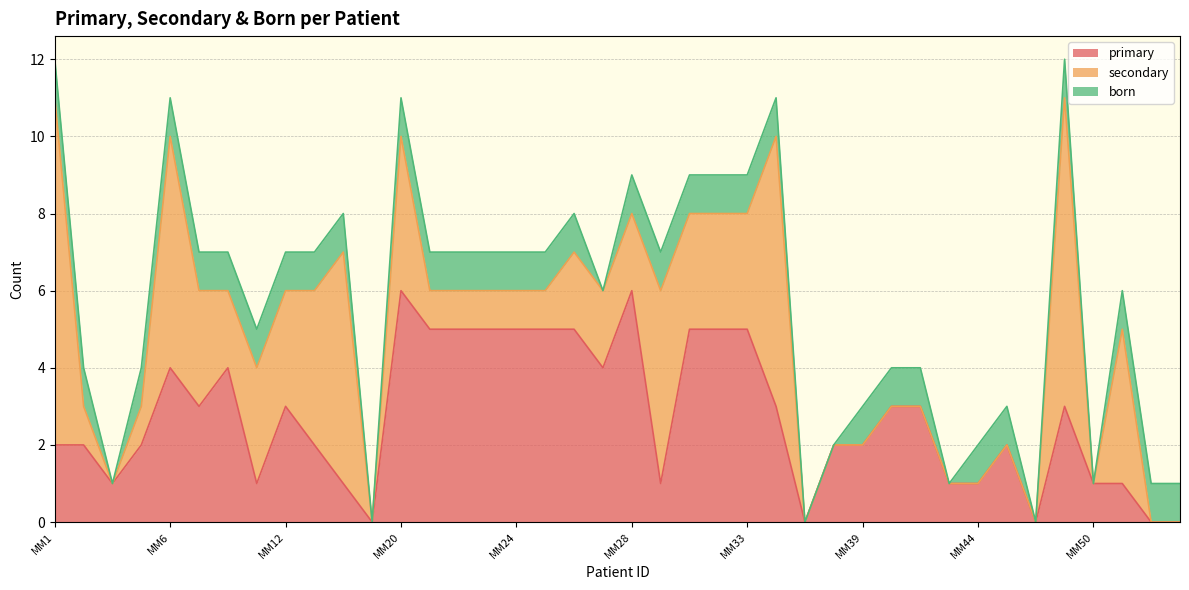

Reading right to left, extract all data points from this chart.

primary: MM55=0	MM53=0	MM51=1	MM50=1	MM49=3	MM46=0	MM45=2	MM44=1	MM43=1	MM42=3	MM40=3	MM39=2	MM38=2	MM35=0	MM34=3	MM33=5	MM31=5	MM30=5	MM29=1	MM28=6	MM27=4	MM26=5	MM25=5	MM24=5	MM23=5	MM22=5	MM21=5	MM20=6	MM17=0	MM16=1	MM15=2	MM12=3	MM9=1	MM8=4	MM7=3	MM6=4	MM4=2	MM3=1	MM2=2	MM1=2
secondary: MM55=0	MM53=0	MM51=4	MM50=0	MM49=8	MM46=0	MM45=0	MM44=0	MM43=0	MM42=0	MM40=0	MM39=0	MM38=0	MM35=0	MM34=7	MM33=3	MM31=3	MM30=3	MM29=5	MM28=2	MM27=2	MM26=2	MM25=1	MM24=1	MM23=1	MM22=1	MM21=1	MM20=4	MM17=0	MM16=6	MM15=4	MM12=3	MM9=3	MM8=2	MM7=3	MM6=6	MM4=1	MM3=0	MM2=1	MM1=9
born: MM55=1	MM53=1	MM51=1	MM50=0	MM49=1	MM46=0	MM45=1	MM44=1	MM43=0	MM42=1	MM40=1	MM39=1	MM38=0	MM35=0	MM34=1	MM33=1	MM31=1	MM30=1	MM29=1	MM28=1	MM27=0	MM26=1	MM25=1	MM24=1	MM23=1	MM22=1	MM21=1	MM20=1	MM17=0	MM16=1	MM15=1	MM12=1	MM9=1	MM8=1	MM7=1	MM6=1	MM4=1	MM3=0	MM2=1	MM1=1